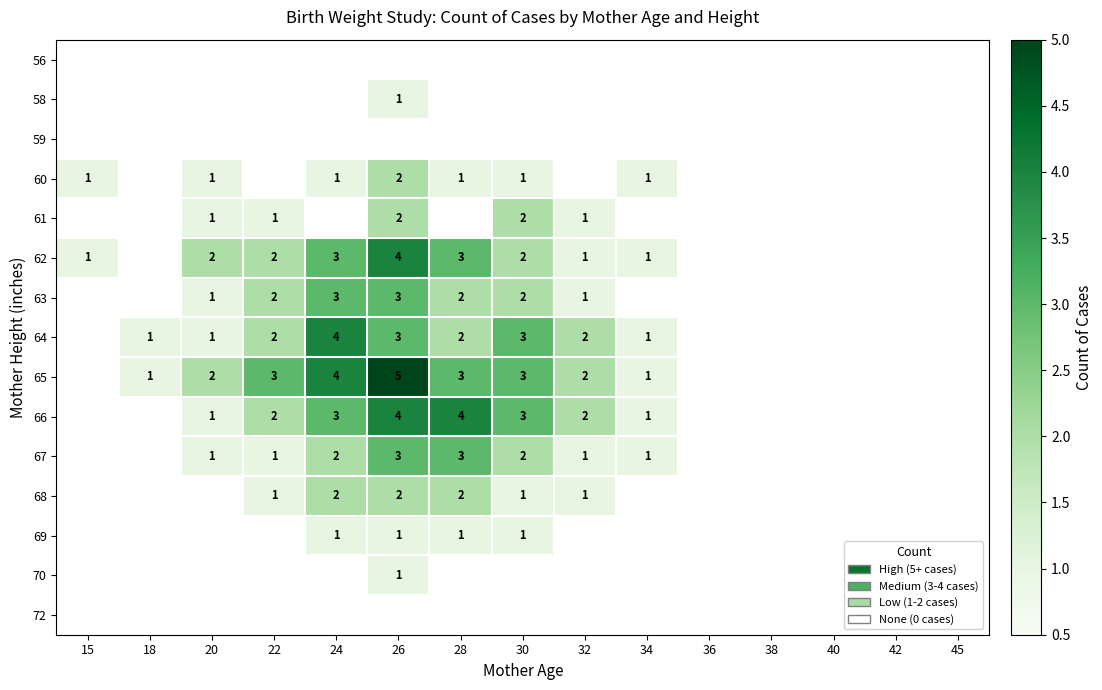

At 22, list the series in order from largest to smallest.

65, 62, 63, 64, 66, 61, 67, 68, 56, 58, 59, 60, 69, 70, 72